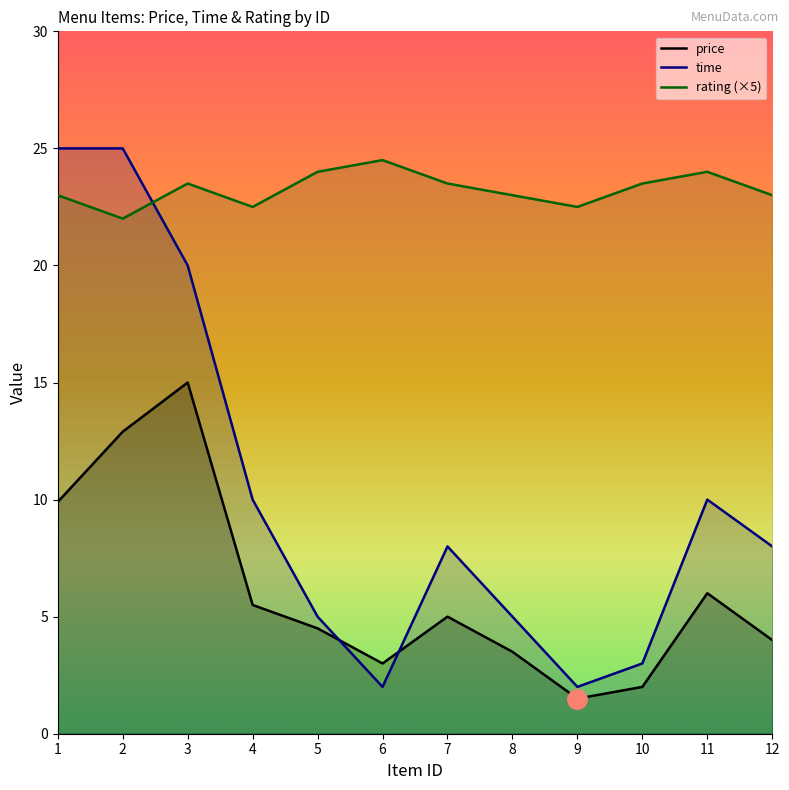

At how many categories does at least one series exceed 10?

12